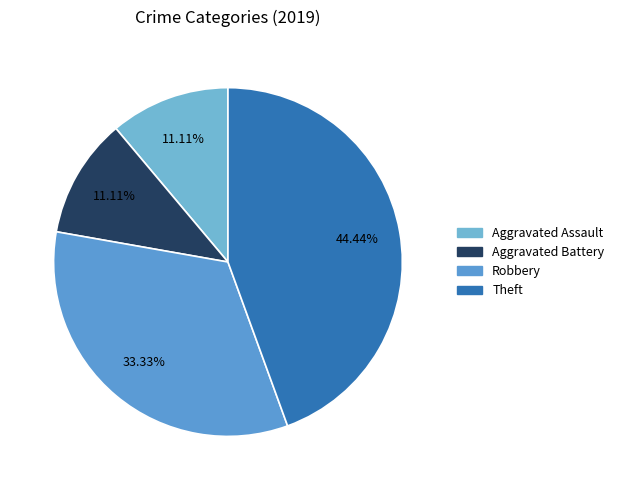

To the nearest percent, what portion does Aggravated Battery represent?

11%